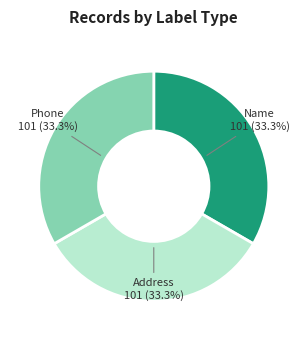

How many segments does this pie chart have?

3